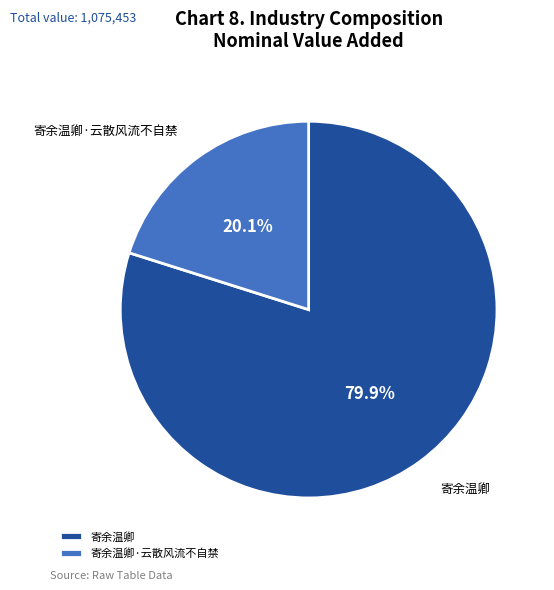

What is the smallest slice in the pie chart?

寄余温卿·云散风流不自禁